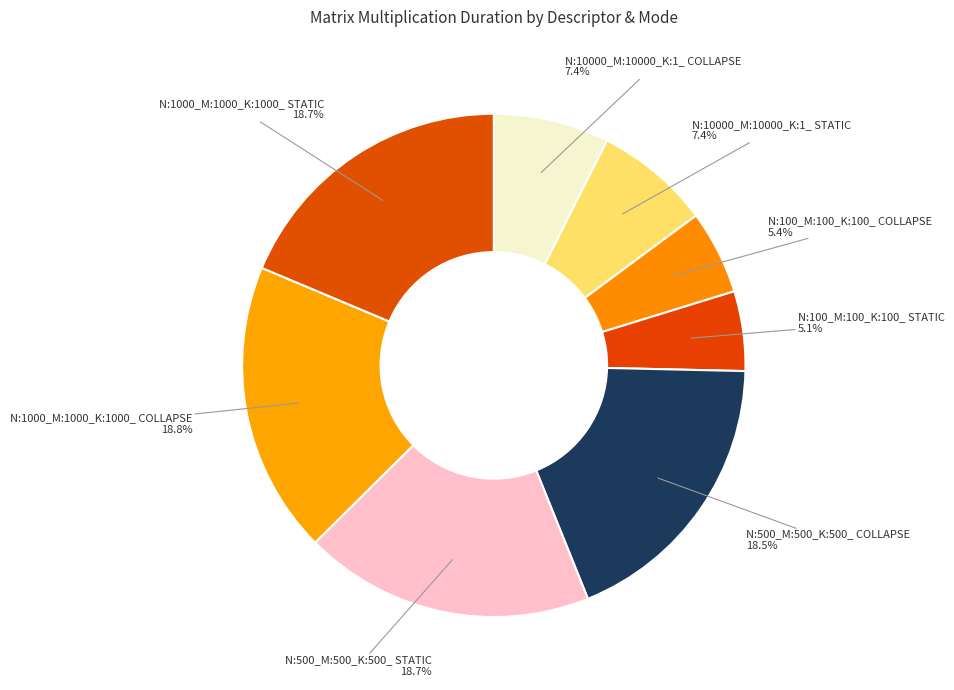

What is the total percentage of N:1000_M:1000_K:1000_ STATIC and N:10000_M:10000_K:1_ STATIC?

26.1%